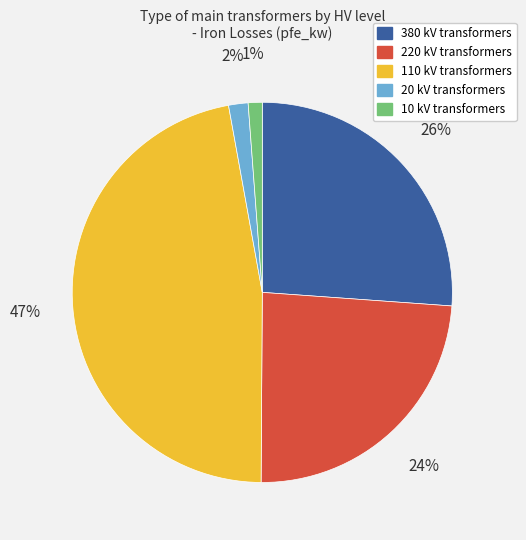

To the nearest percent, what portion does 220 kV represent?

24%